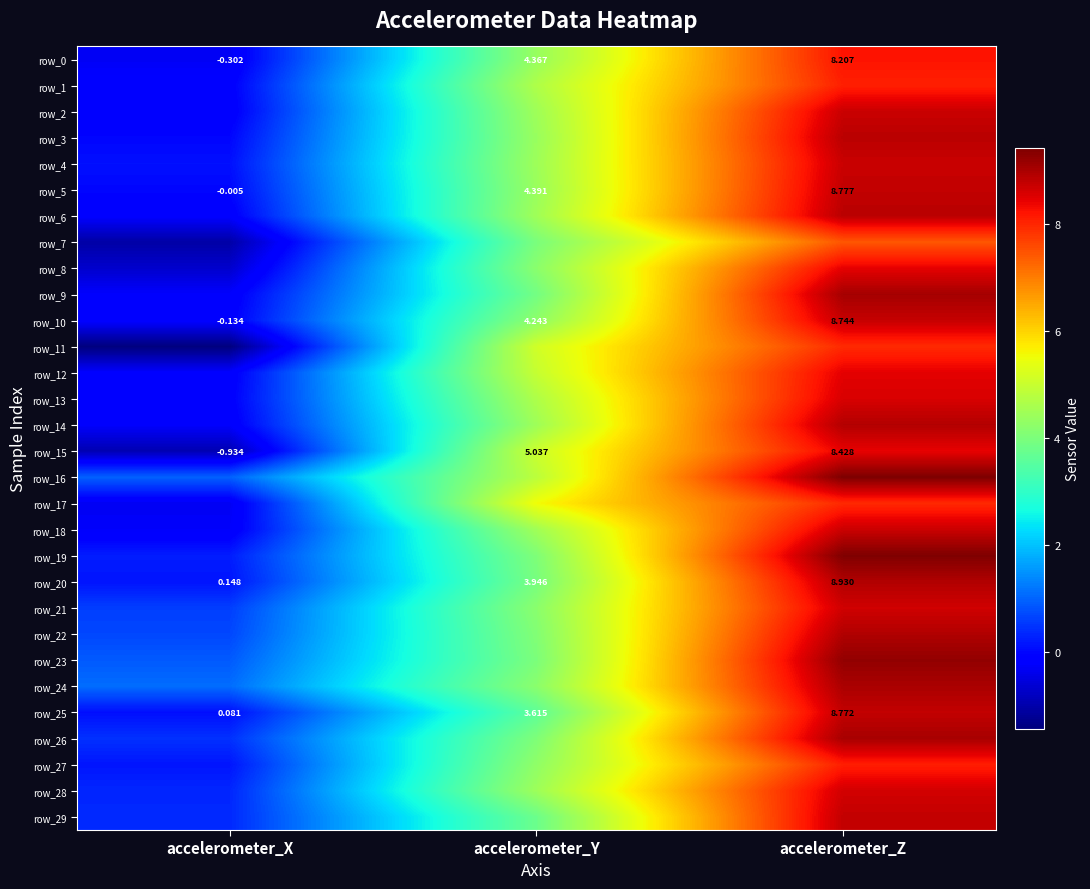

Is it true that row_2 equals -0.2 at accelerometer_X?

True